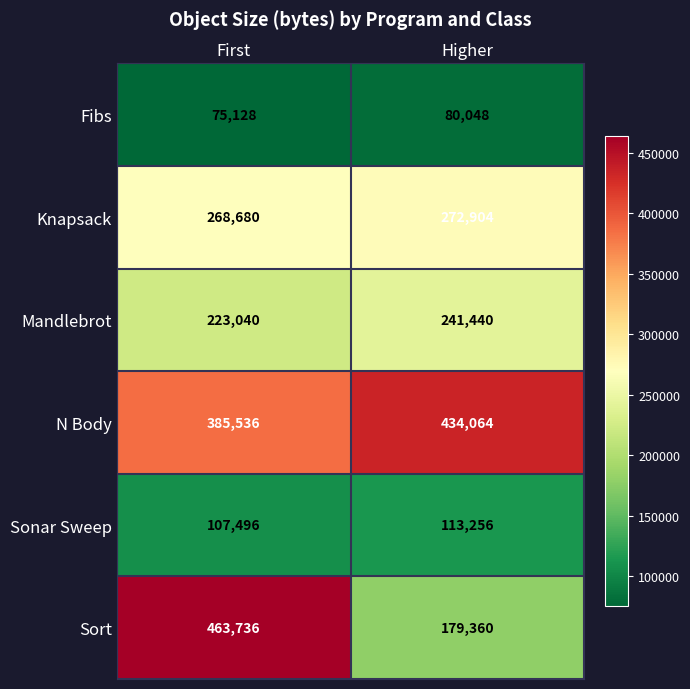

Reading left to right, what are all the values shown in this chart?

Fibs: 75128	80048
Knapsack: 268680	272904
Mandlebrot: 223040	241440
N Body: 385536	434064
Sonar Sweep: 107496	113256
Sort: 463736	179360